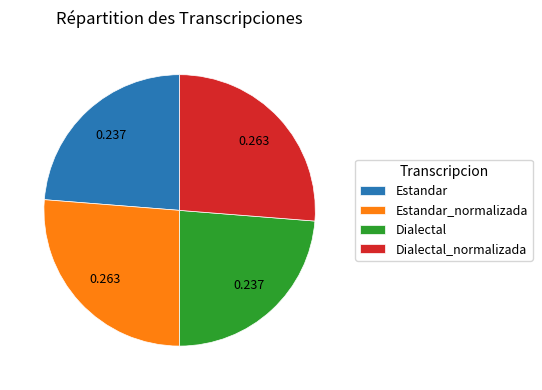

Combined, do Dialectal_normalizada and Estandar_normalizada account for over 50%?

Yes